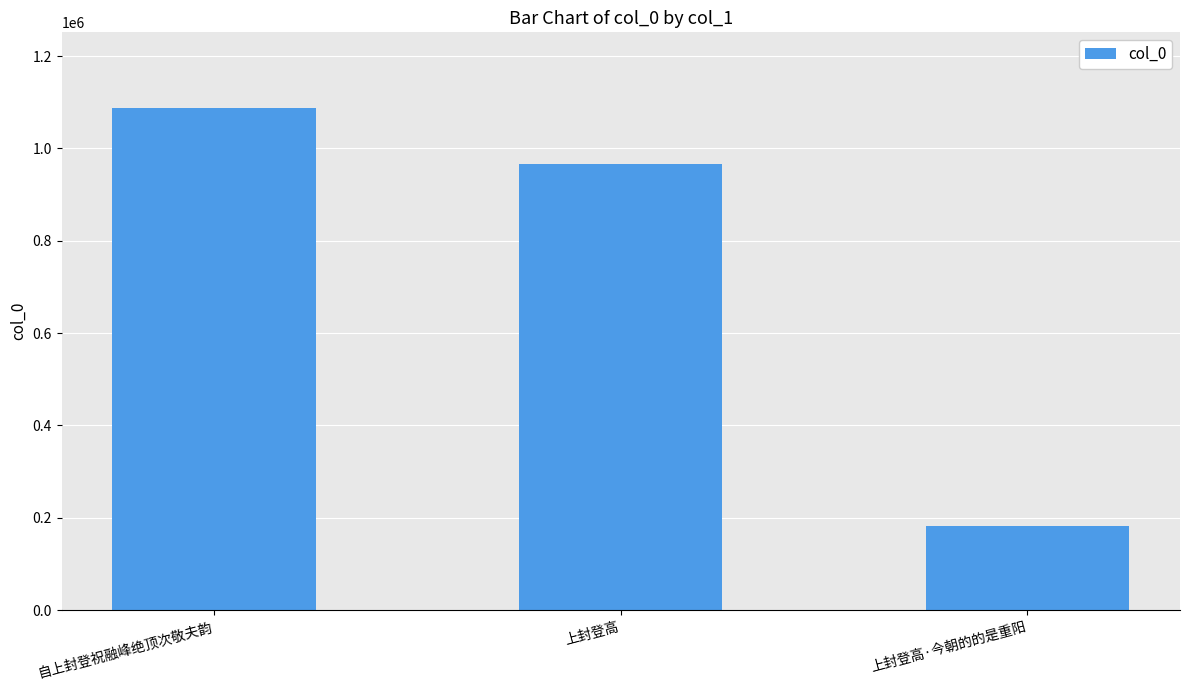

List the labels in order of value, smallest first.

上封登高·今朝的的是重阳, 上封登高, 自上封登祝融峰绝顶次敬夫韵